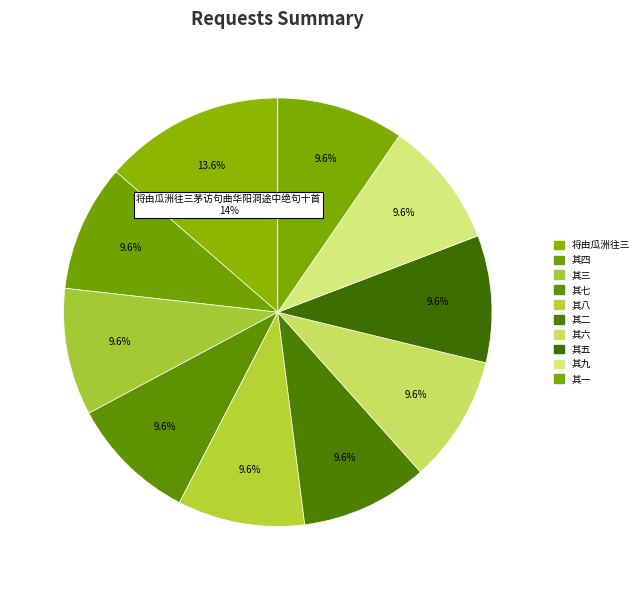

Which category has the biggest portion of the pie?

将由瓜洲往三茅访句曲华阳洞途中绝句十首